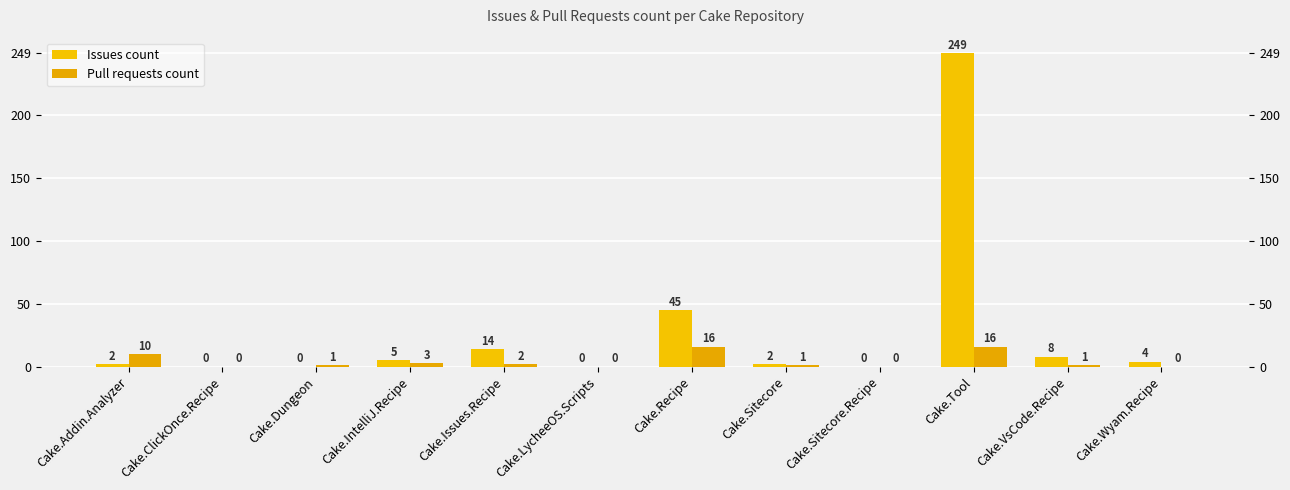

Is it true that Issues count equals 0 at Cake.LycheeOS.Scripts?

True